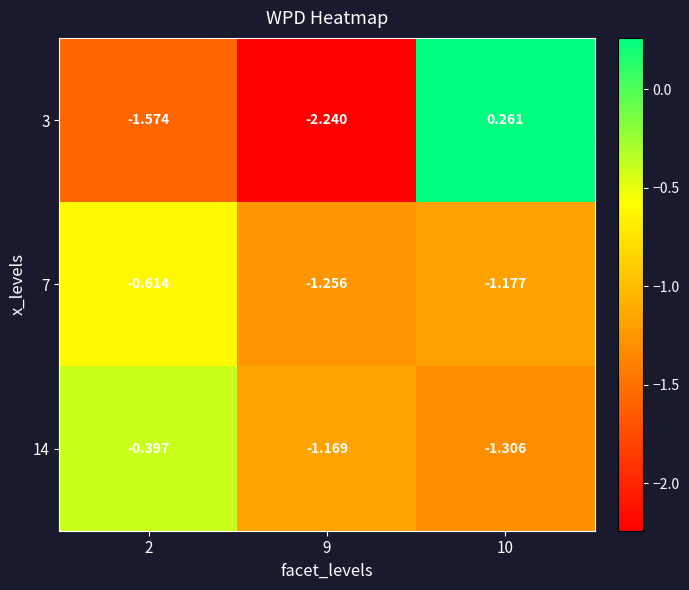

Which series has the widest spread of values?

3